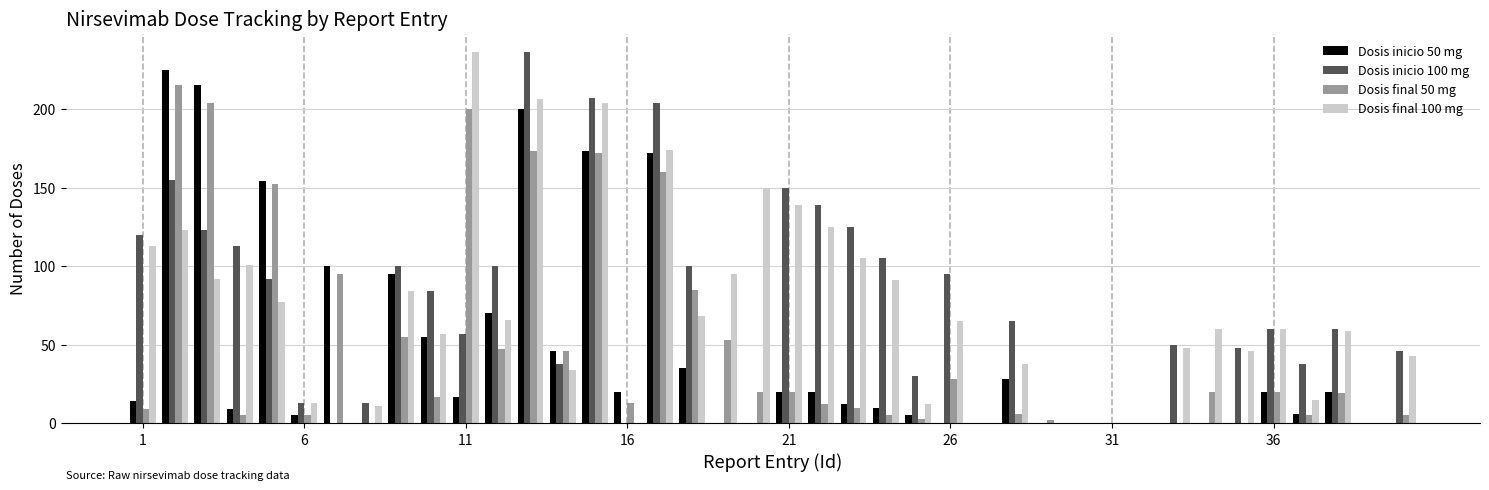

What are all the series names shown in the legend?

Dosis inicio 50 mg, Dosis inicio 100 mg, Dosis final 50 mg, Dosis final 100 mg